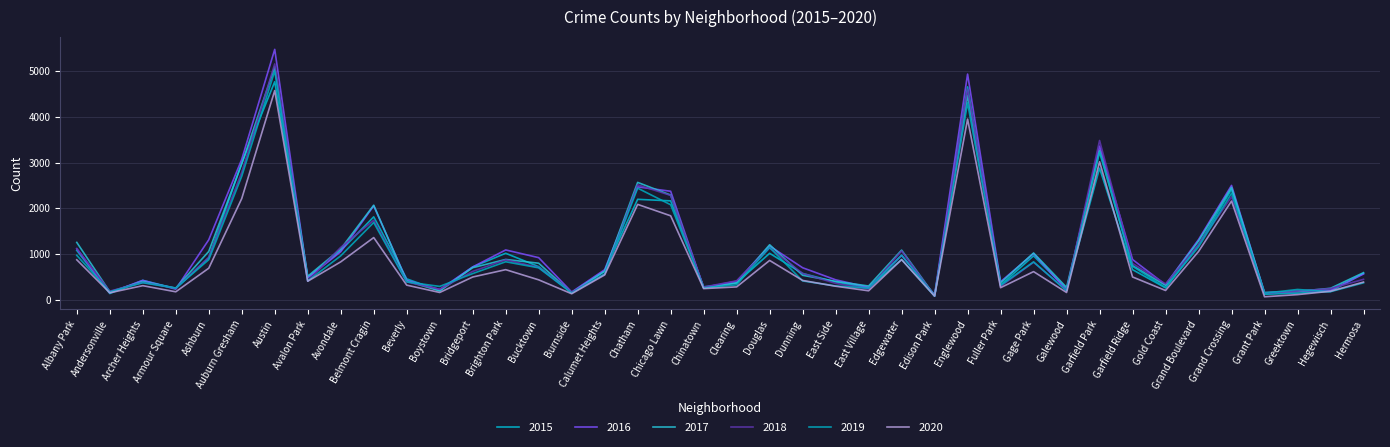

After their last crossing, which series has the higher values: 2019 or 2016?

2016